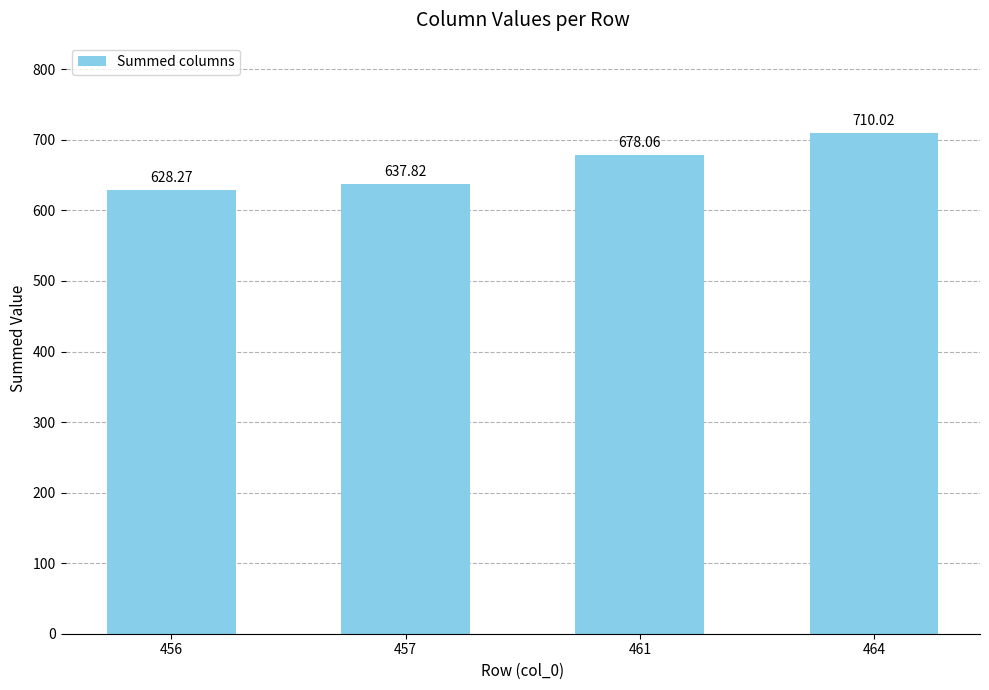

The chart shows a value of 229.8 at 457. True or false?

False